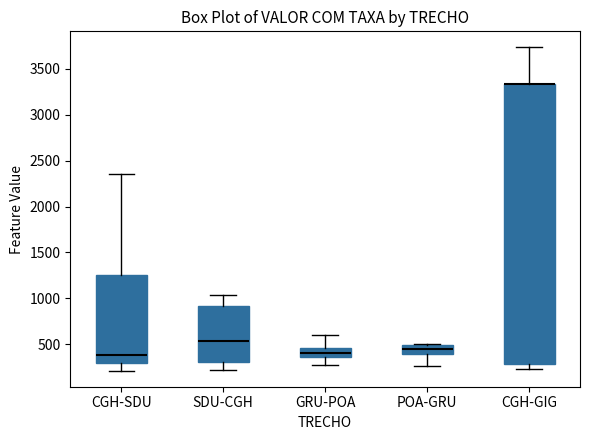

Where is the lower edge of the box for CGH-GIG on the y-axis? The values are not printed on the chart, so give them approximately, as read against the axis.

300